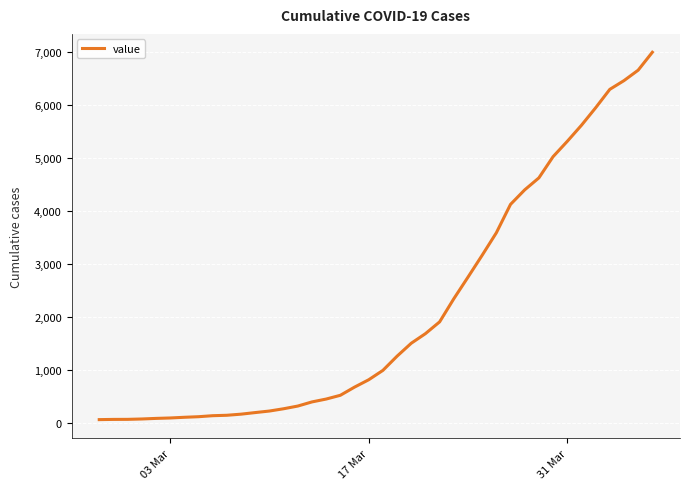

What is the smallest value displayed?

64